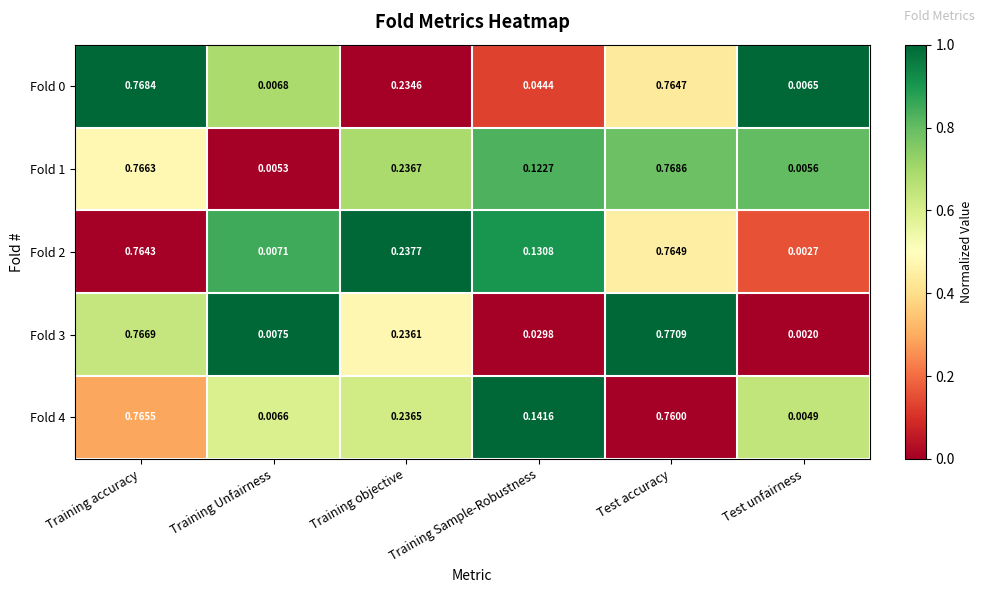

Where is Fold 0 nearest to the value 0?

Test unfairness